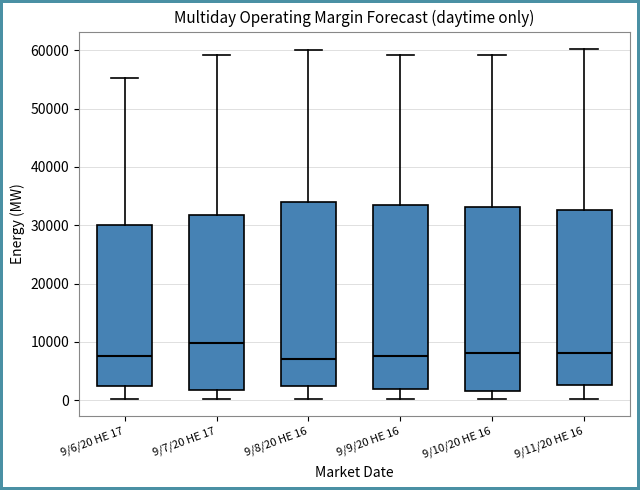

Reading left to right, read every box against the y-axis: the position of its median line, the range the box covers, and the ends of its whiskers. The values are not printed on the chart, so give them approximately, as read against the axis.

9/6/20 HE 17: median 8000, box 2000 to 30000, whiskers 0 to 55000
9/7/20 HE 17: median 10000, box 2000 to 32000, whiskers 0 to 59000
9/8/20 HE 16: median 7000, box 2000 to 34000, whiskers 0 to 60000
9/9/20 HE 16: median 8000, box 2000 to 34000, whiskers 0 to 59000
9/10/20 HE 16: median 8000, box 2000 to 33000, whiskers 0 to 59000
9/11/20 HE 16: median 8000, box 3000 to 33000, whiskers 0 to 60000